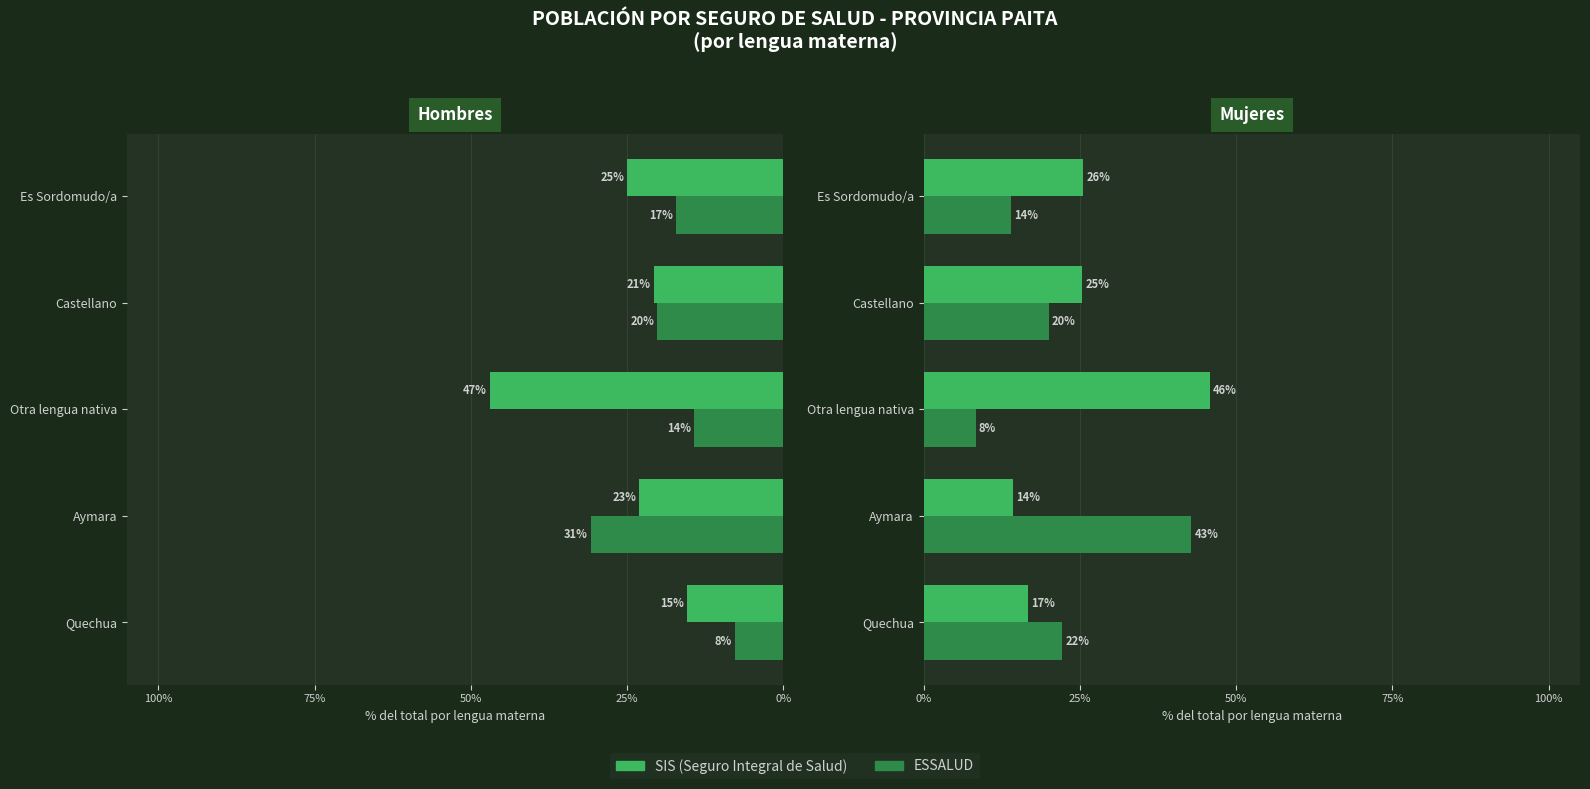

At Otra lengua nativa, list the series in order from smallest to largest.

ESSALUD, SIS